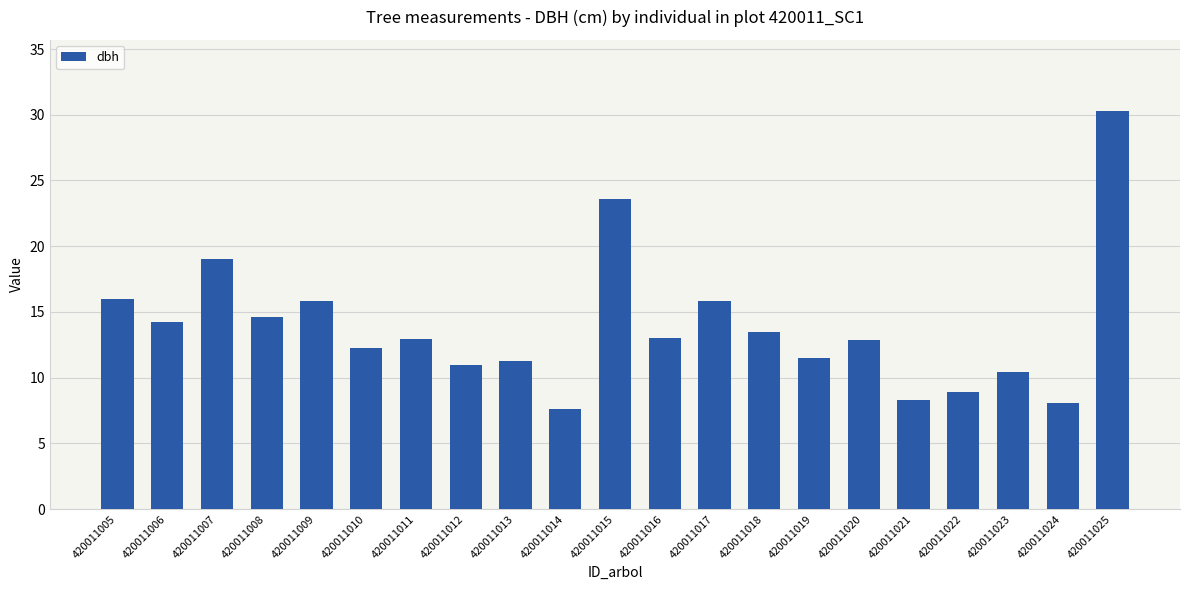

Where is the data nearest to the value 18?

420011007